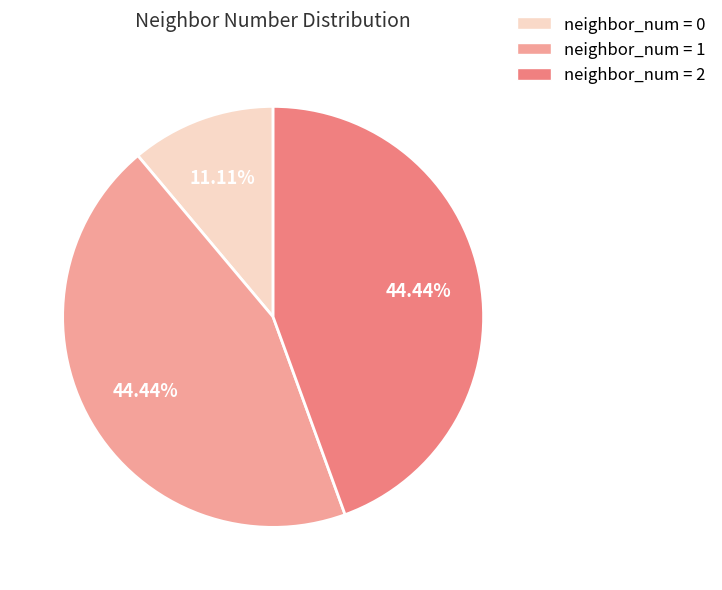

Does neighbor_num = 1 represent more than half of the total?

No